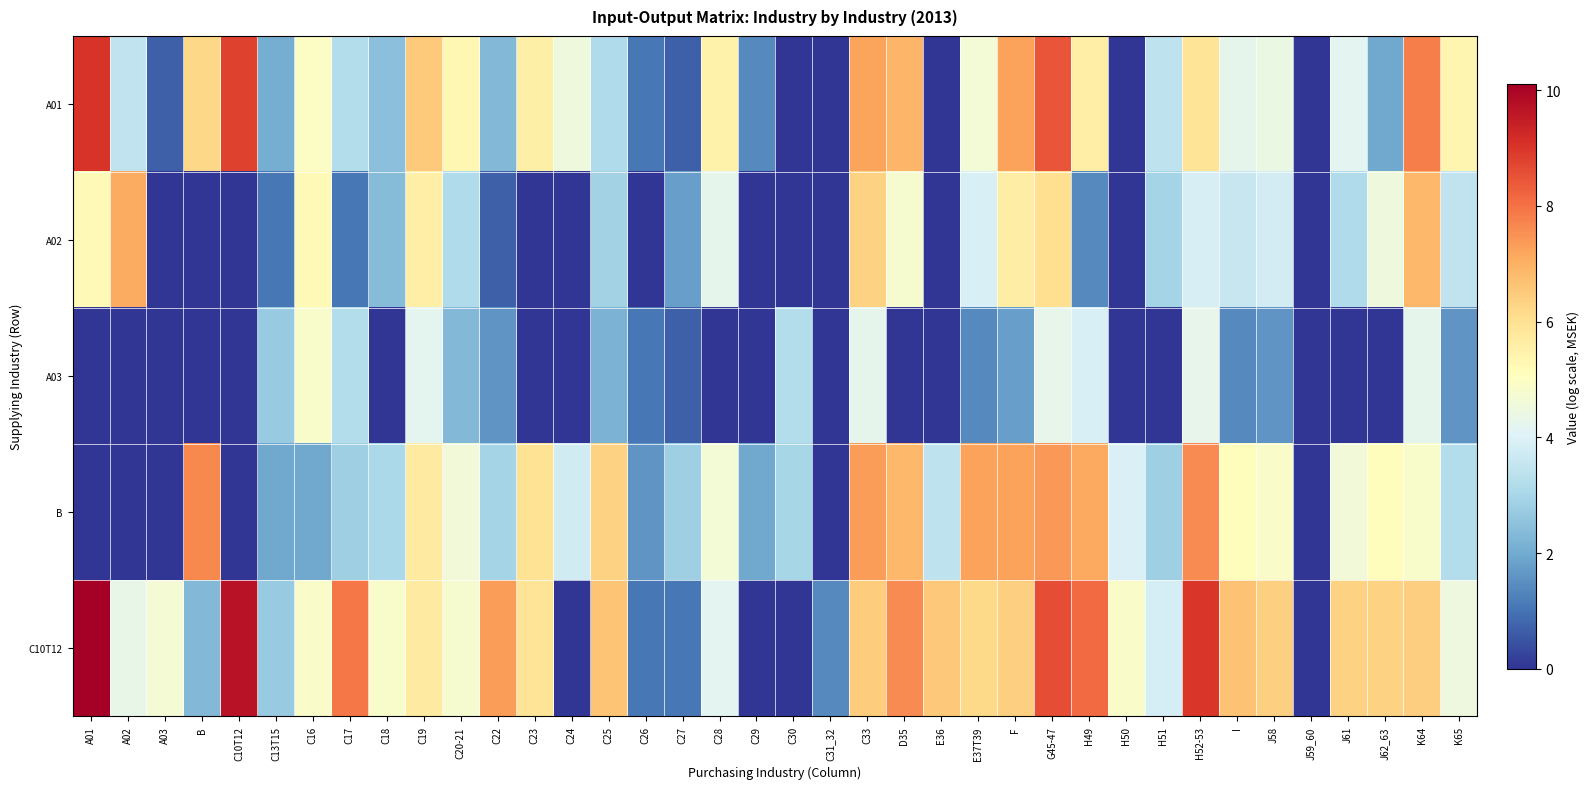

Count the number of data series in this chart.

5